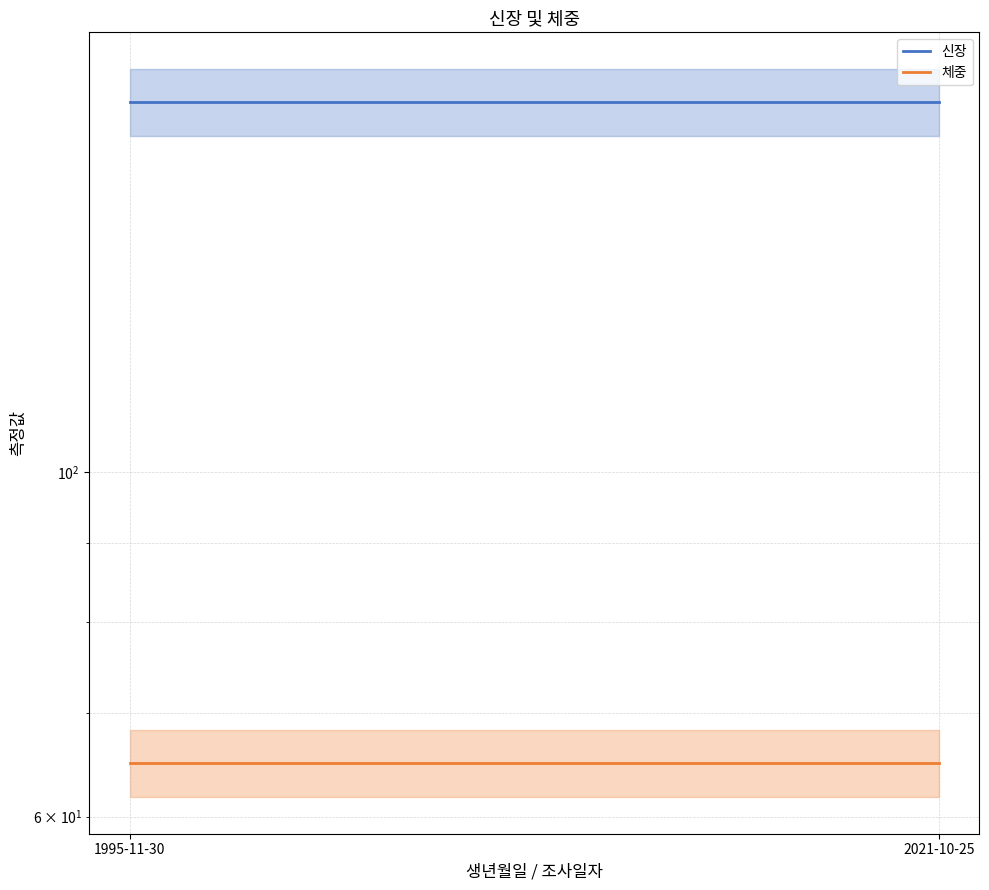

How many categories are shown in the chart?

2